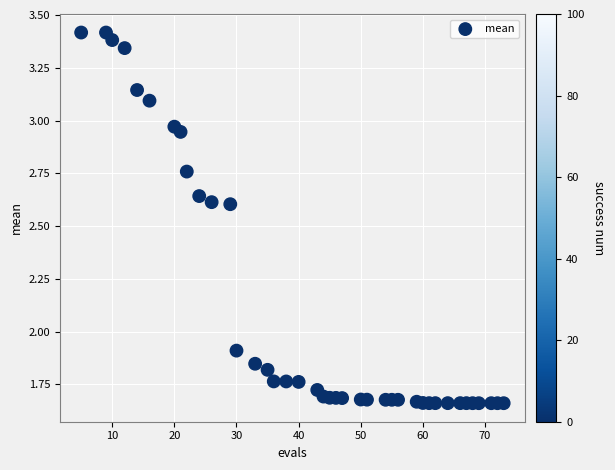

What is the range of X values (max minus min)?

68.0